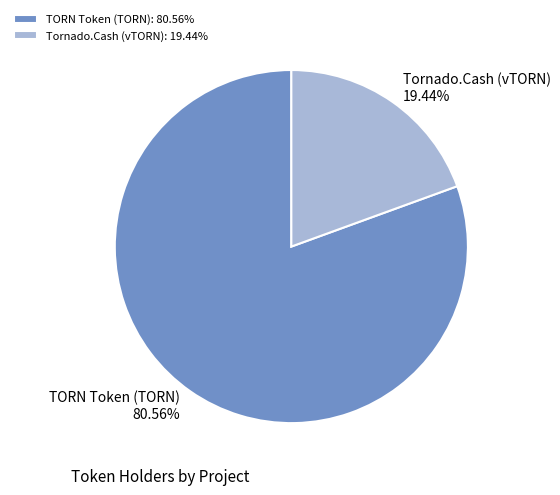

What is the total percentage of TORN Token (TORN) and Tornado.Cash (vTORN)?

100.0%